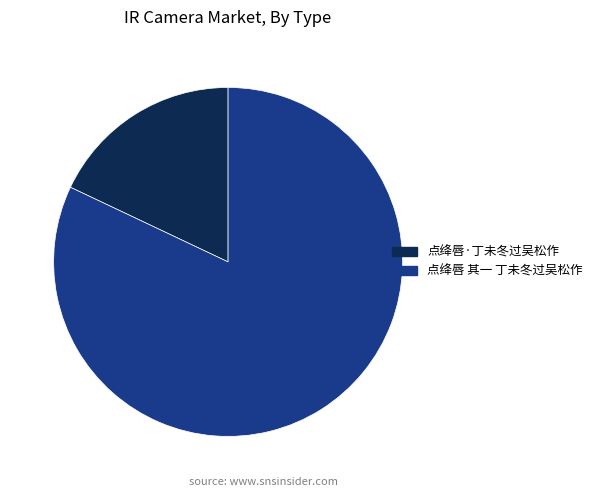

Rank the categories by value from lowest to highest.

点绛唇·丁未冬过吴松作, 点绛唇 其一 丁未冬过吴松作